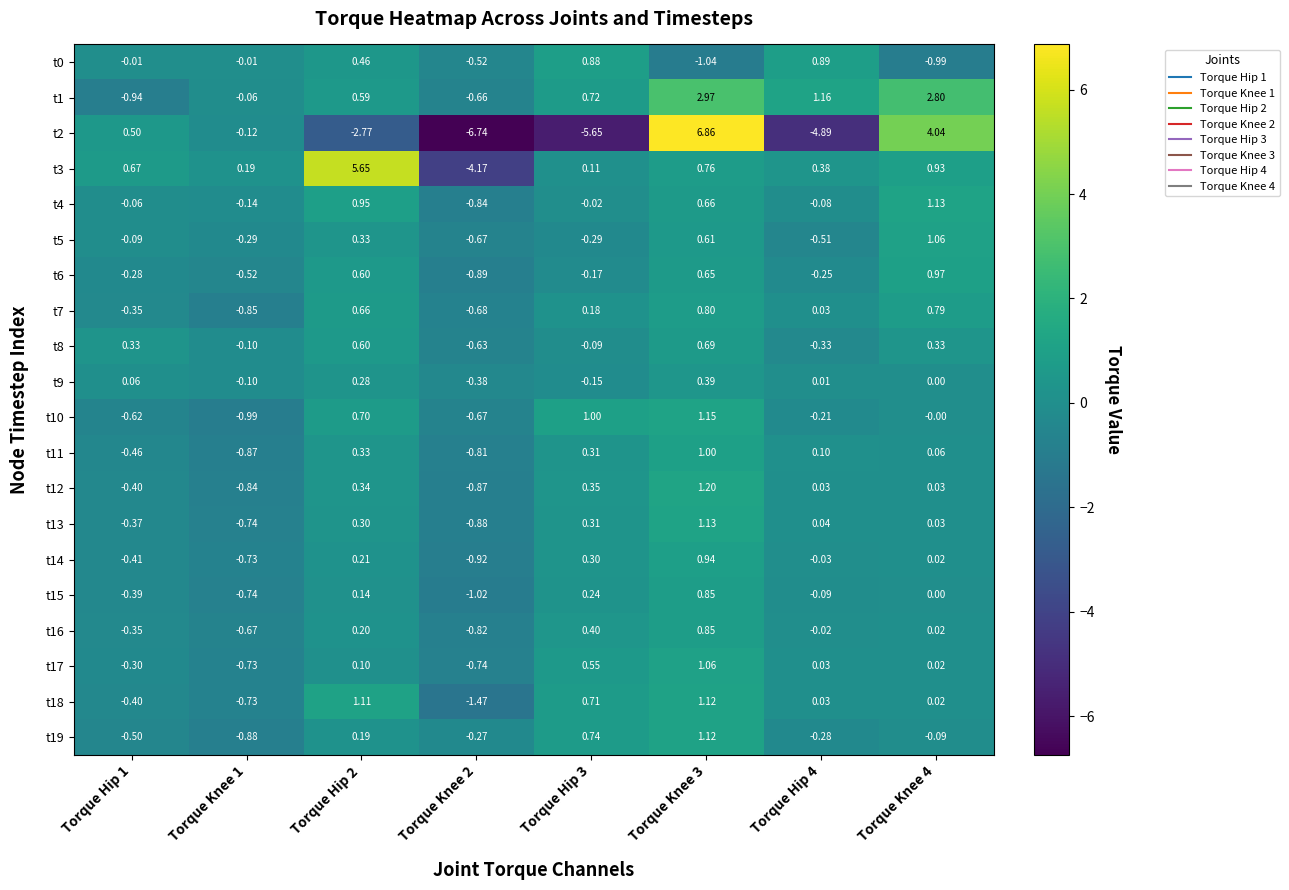

How many categories are shown in the chart?

8